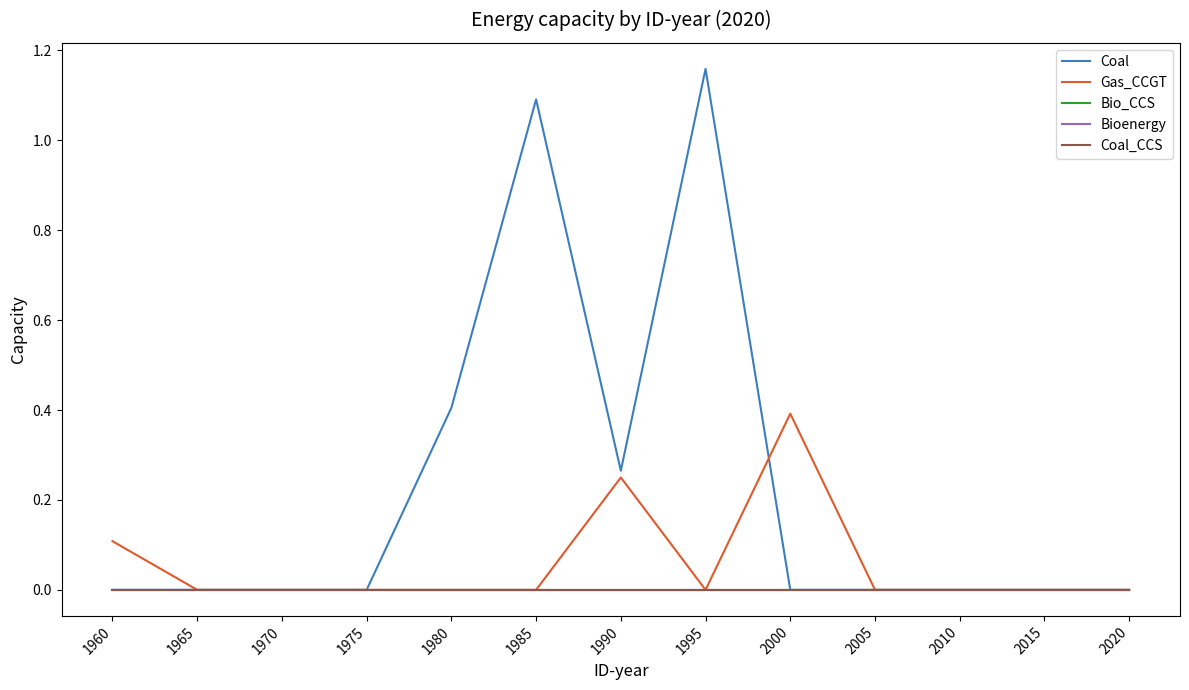

Does the chart have visible grid lines?

No